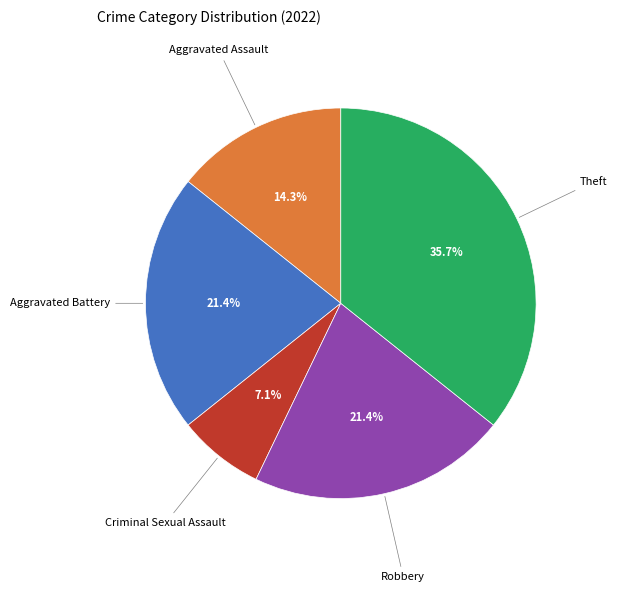

Is there a majority slice in this chart?

No